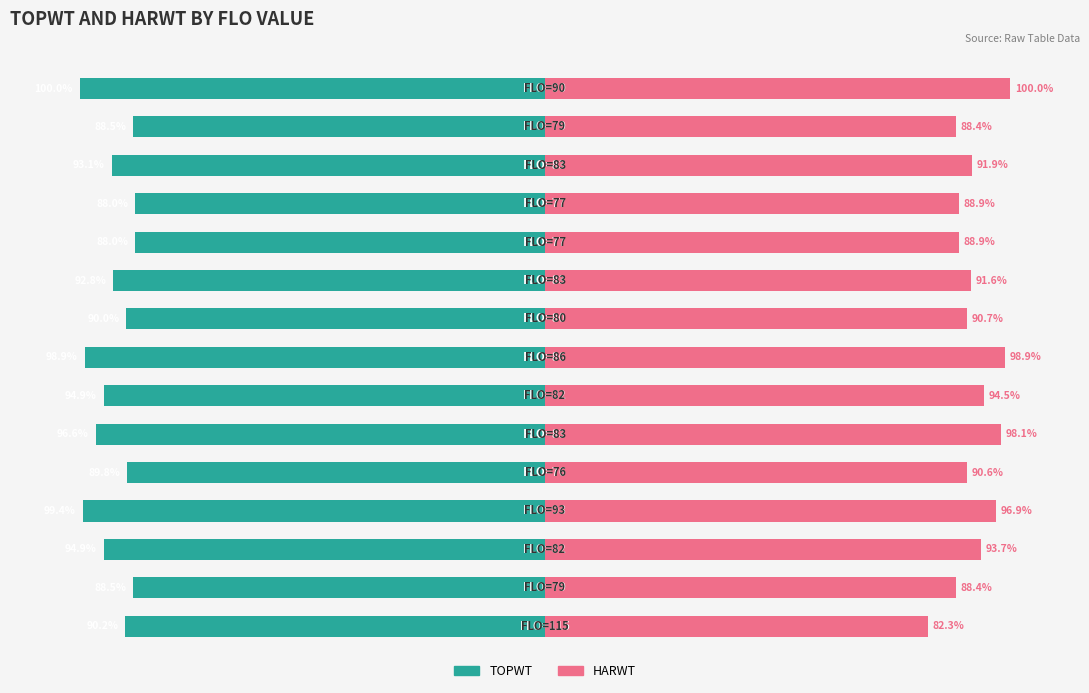

True or false: HARWT has a value of 82.3 at 0.

True